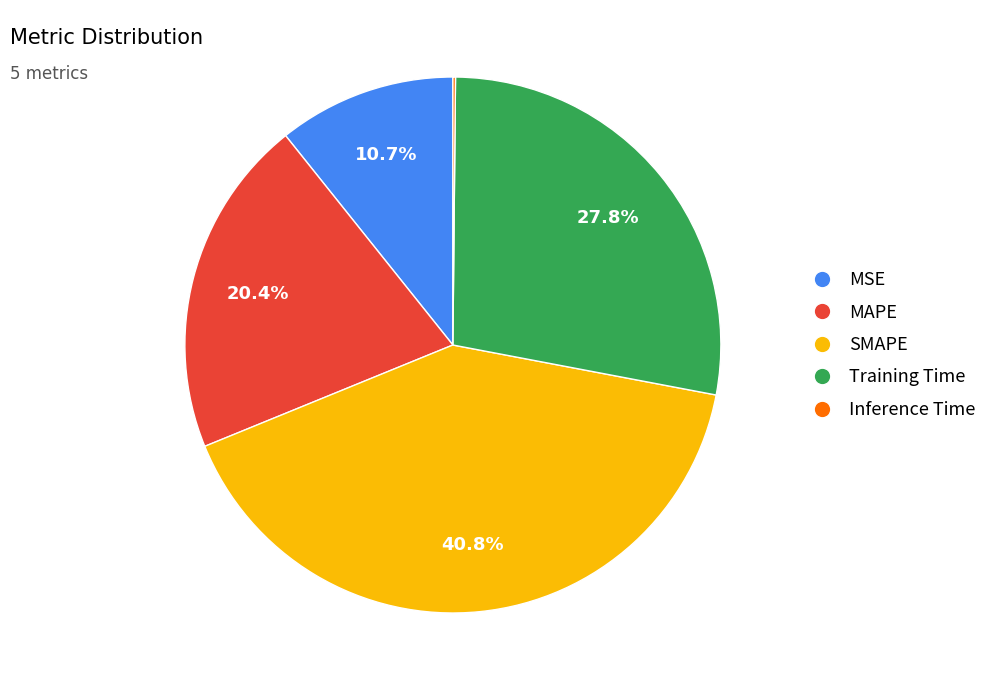

Does any single category account for the majority?

No